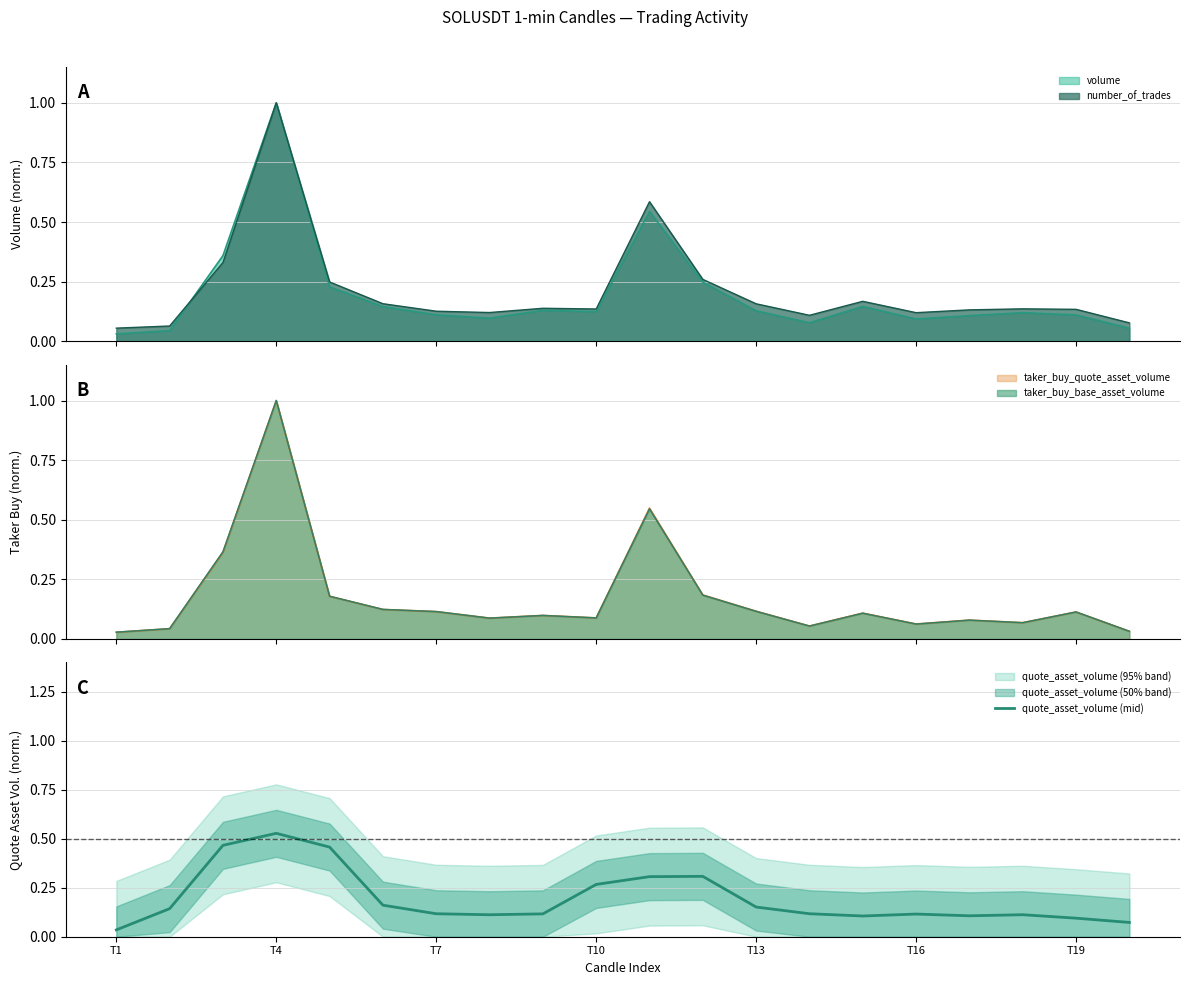

True or false: quote_asset_volume (mid) has a value of 0.0 at T7.

False